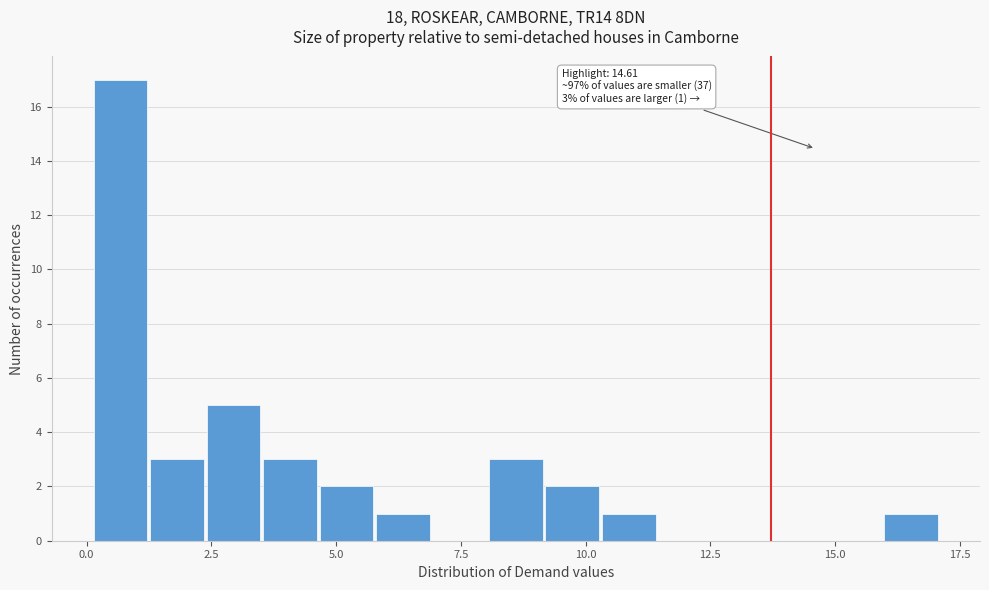

Around what value on the x-axis is the tallest bar? Give the approximate position of its centre, as read against the axis.

0.5